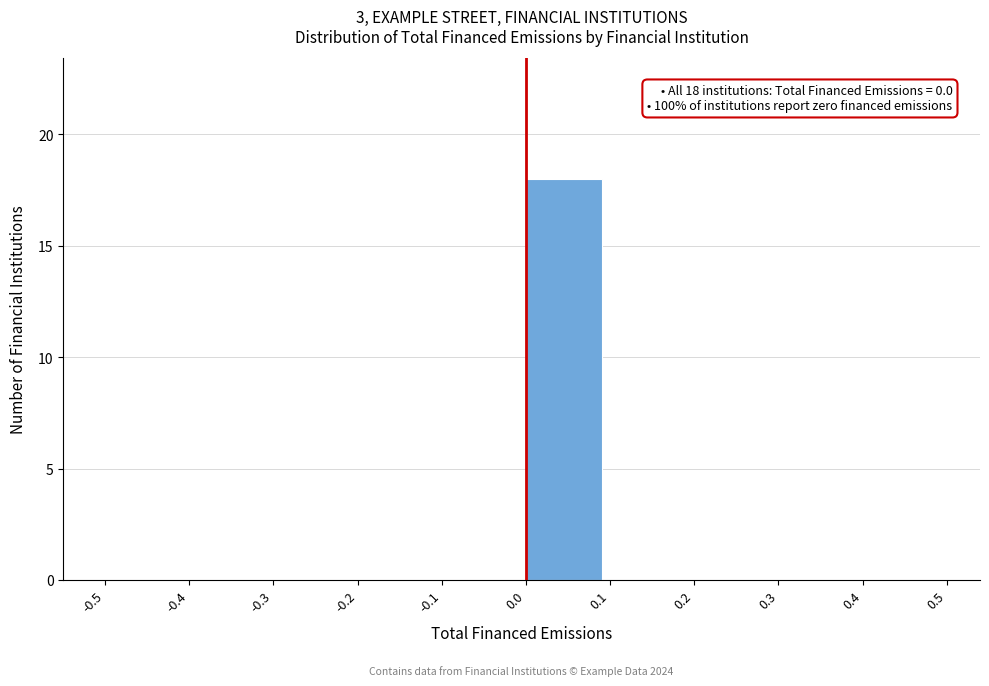

Over which range of the x-axis is the bar tallest?

0.0 to 0.1